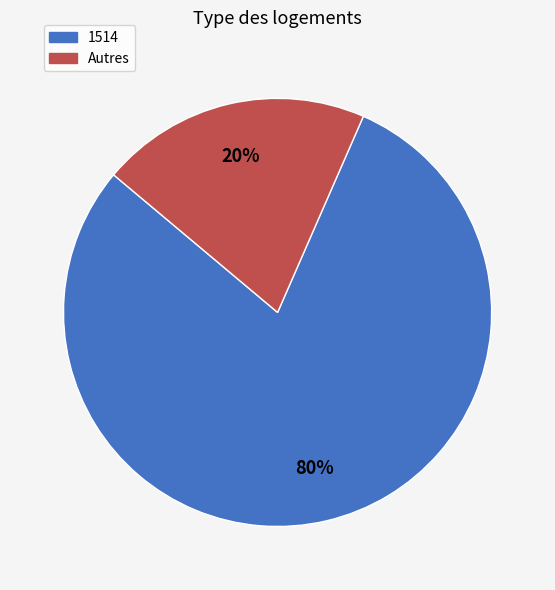

Is it true that Autres is 14% of the pie?

False